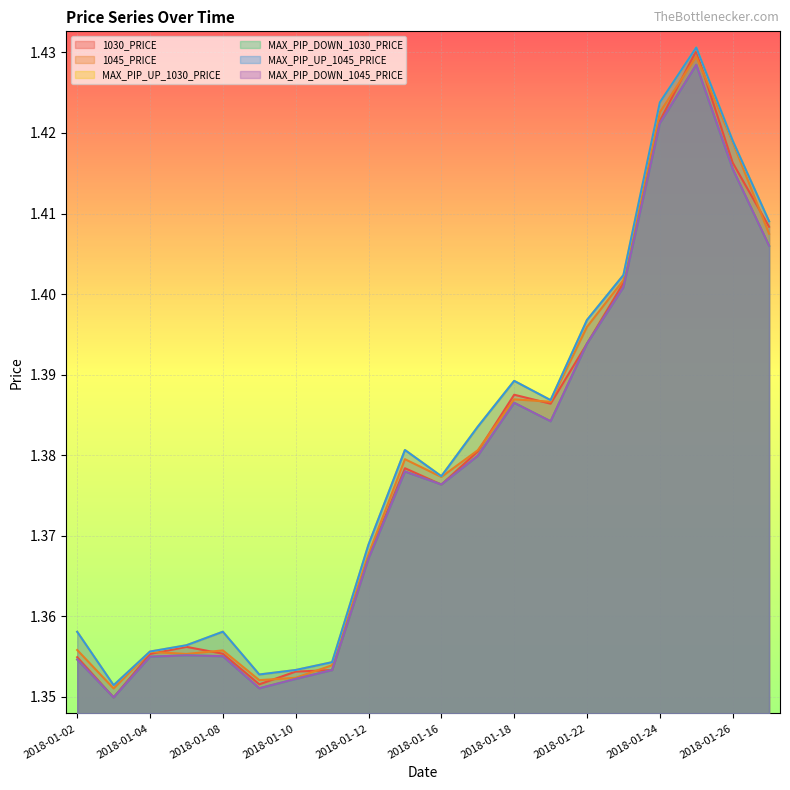

What is the highest value of the MAX_PIP_DOWN_1030_PRICE series?

1.4